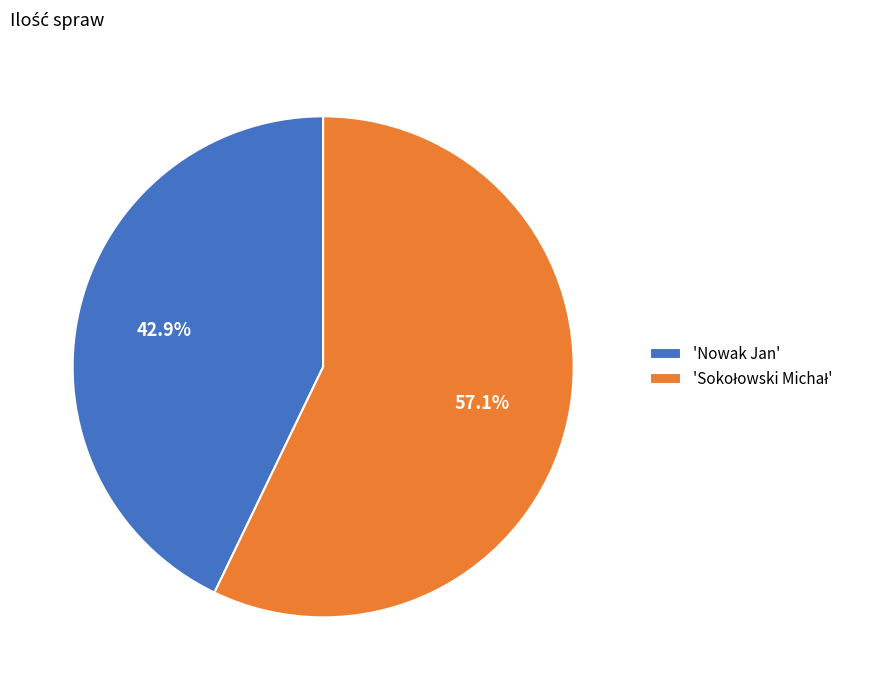

Is there any slice that represents more than half of the pie?

Yes